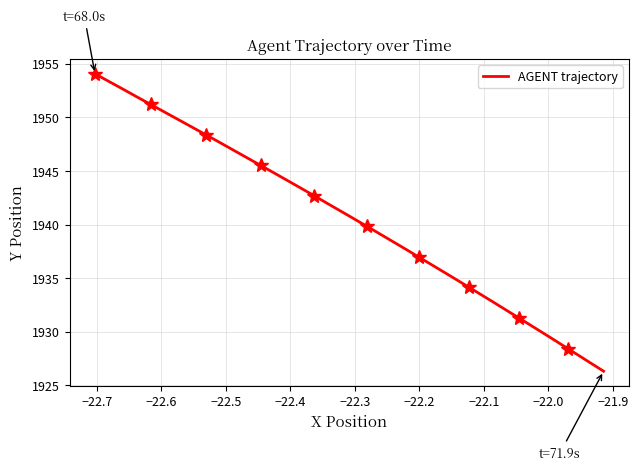

What is the maximum value for AGENT trajectory?

1954.1